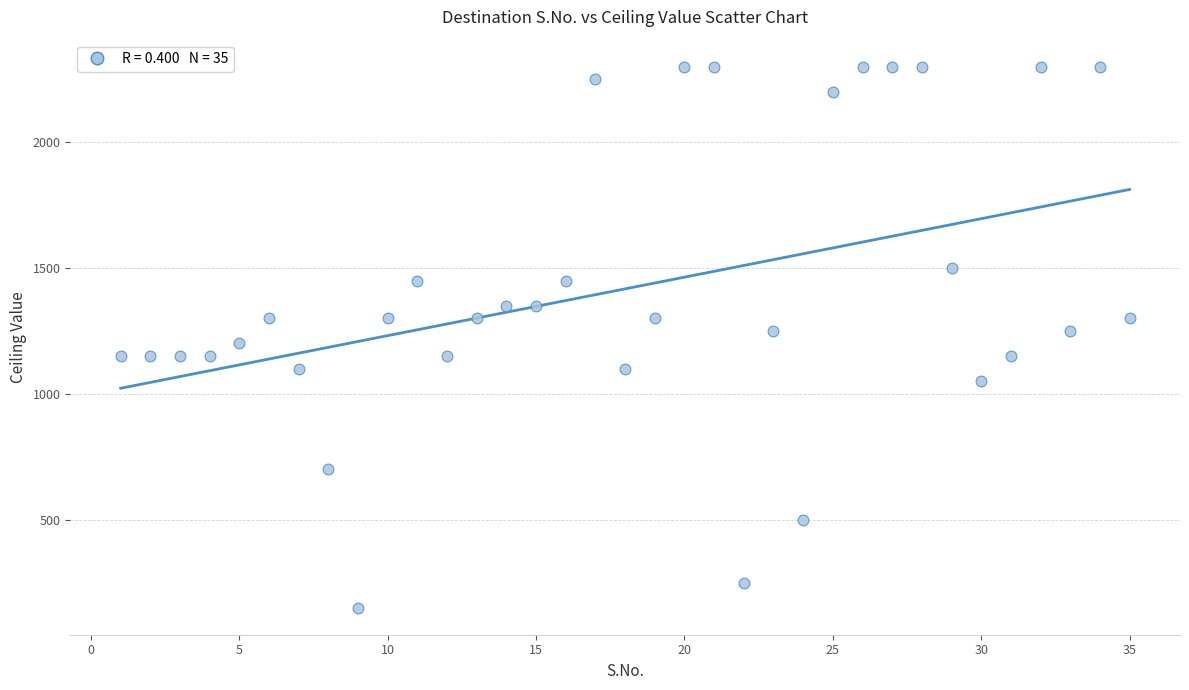

What is the range of X values (max minus min)?

34